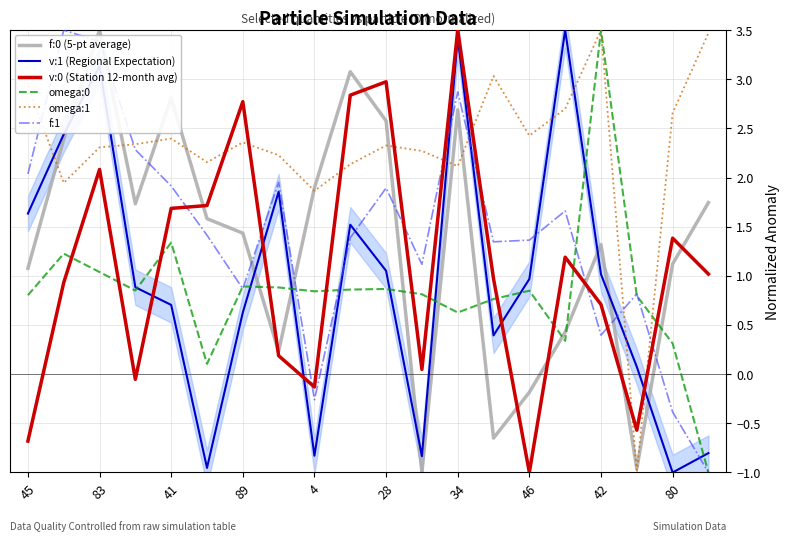

What are all the series names shown in the legend?

f:0 (5-pt average), v:1 (Regional Expectation), v:0 (Station 12-month avg), omega:0, omega:1, f:1